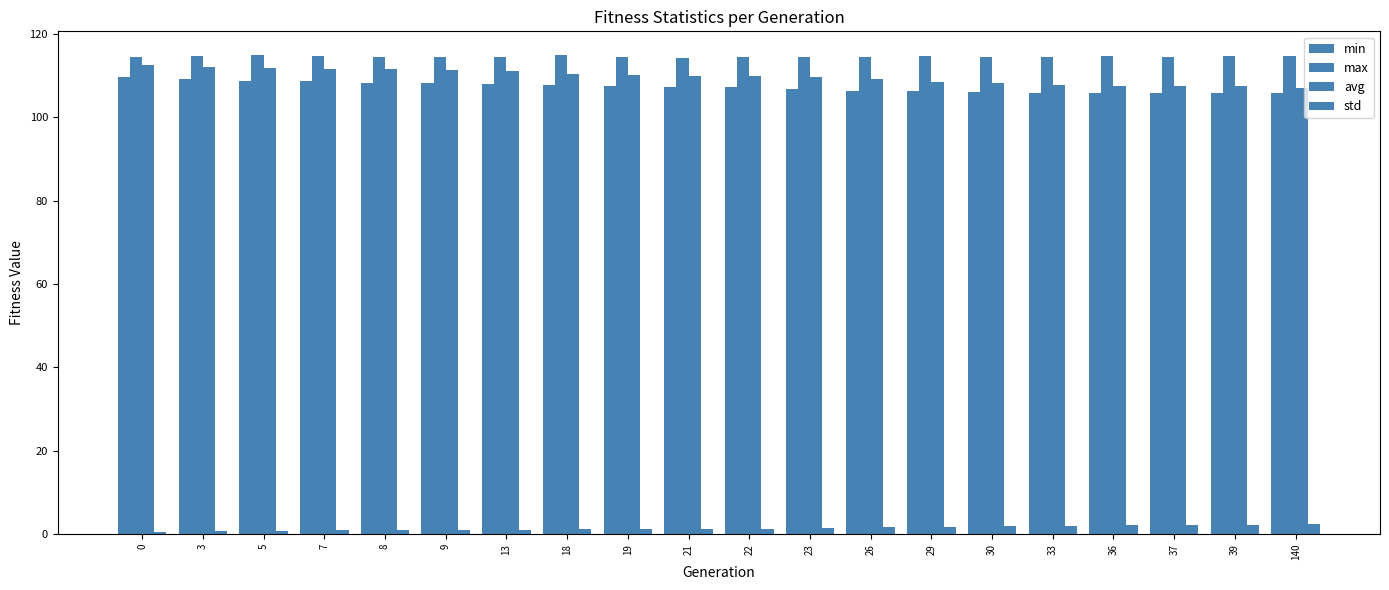

At which label does max reach its peak?

5